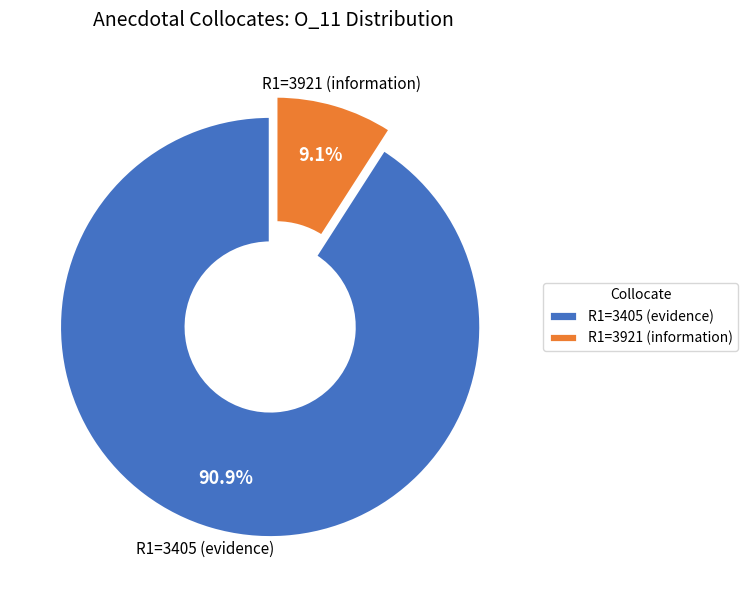

How much of the chart is everything except R1=3921 (information)?

90.9%